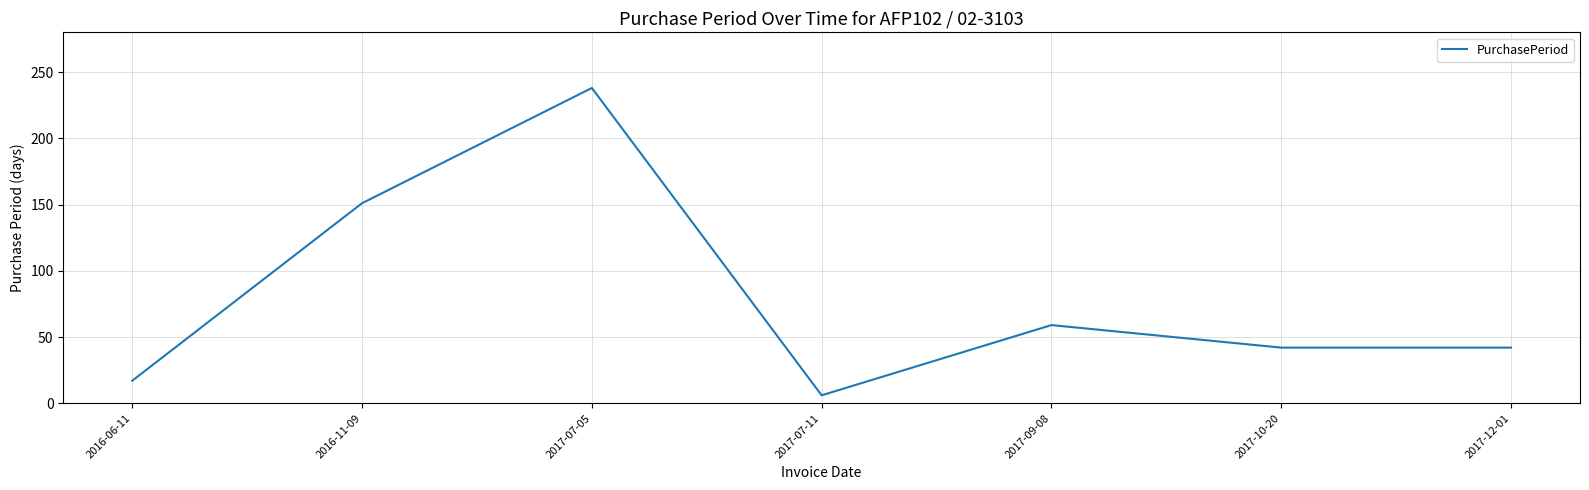

Count the number of data series in this chart.

1